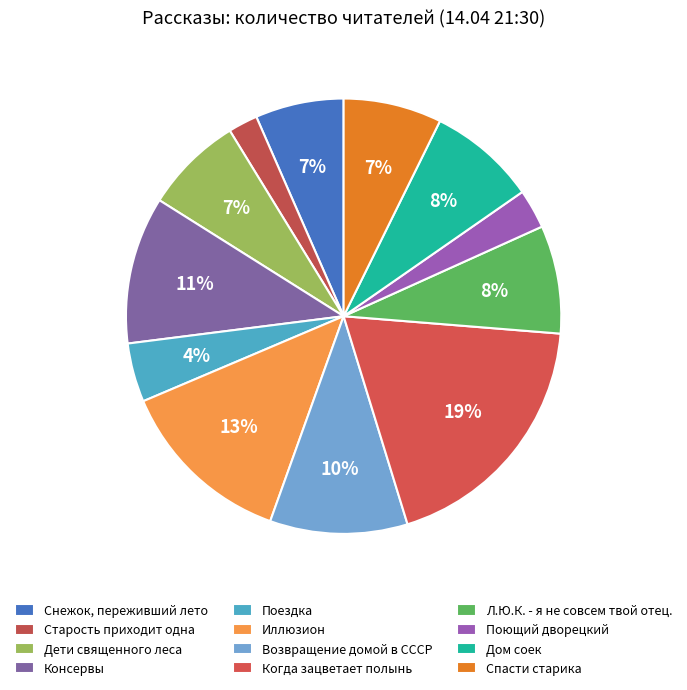

How many slices are in this pie chart?

12